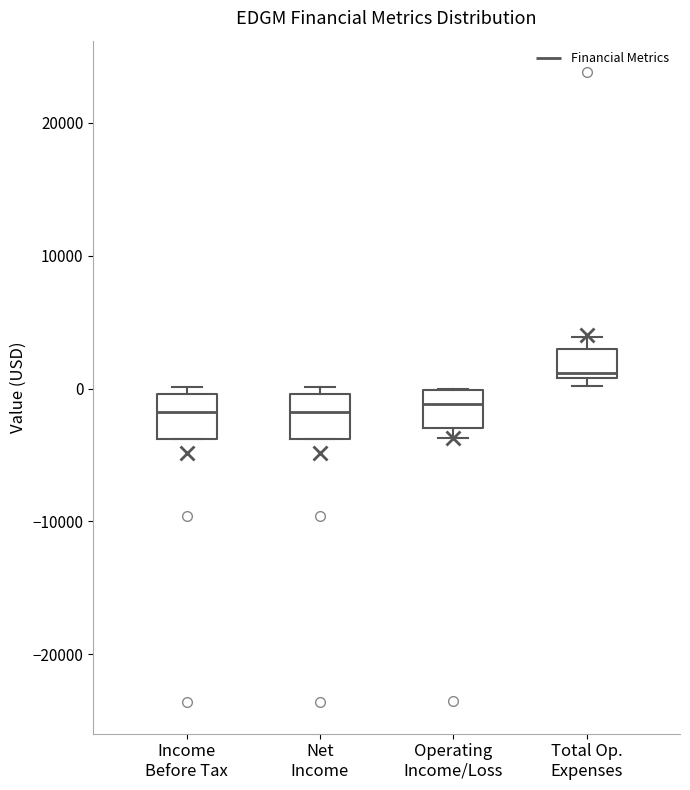

Where is the upper edge of the box for Operating Income/Loss on the y-axis? The values are not printed on the chart, so give them approximately, as read against the axis.

0